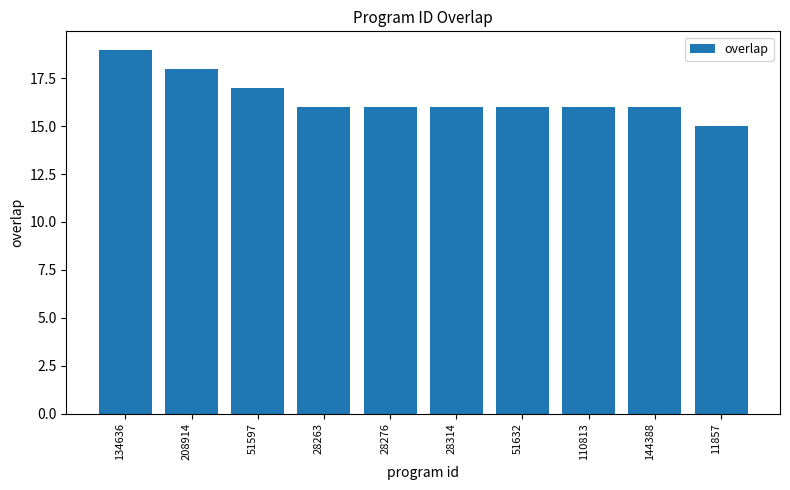

Reading left to right, extract all data points from this chart.

134636=19	208914=18	51597=17	28263=16	28276=16	28314=16	51632=16	110813=16	144388=16	11857=15